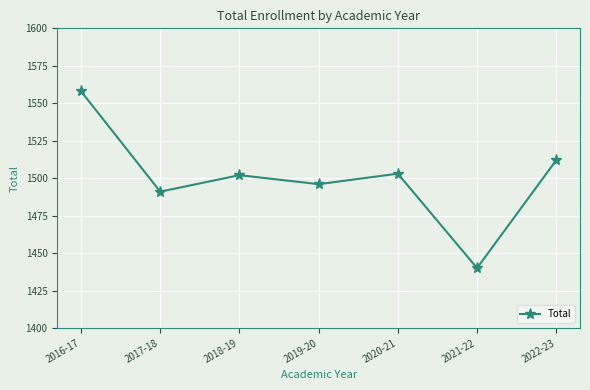

What is the label of the 4th point from the right?

2019-20